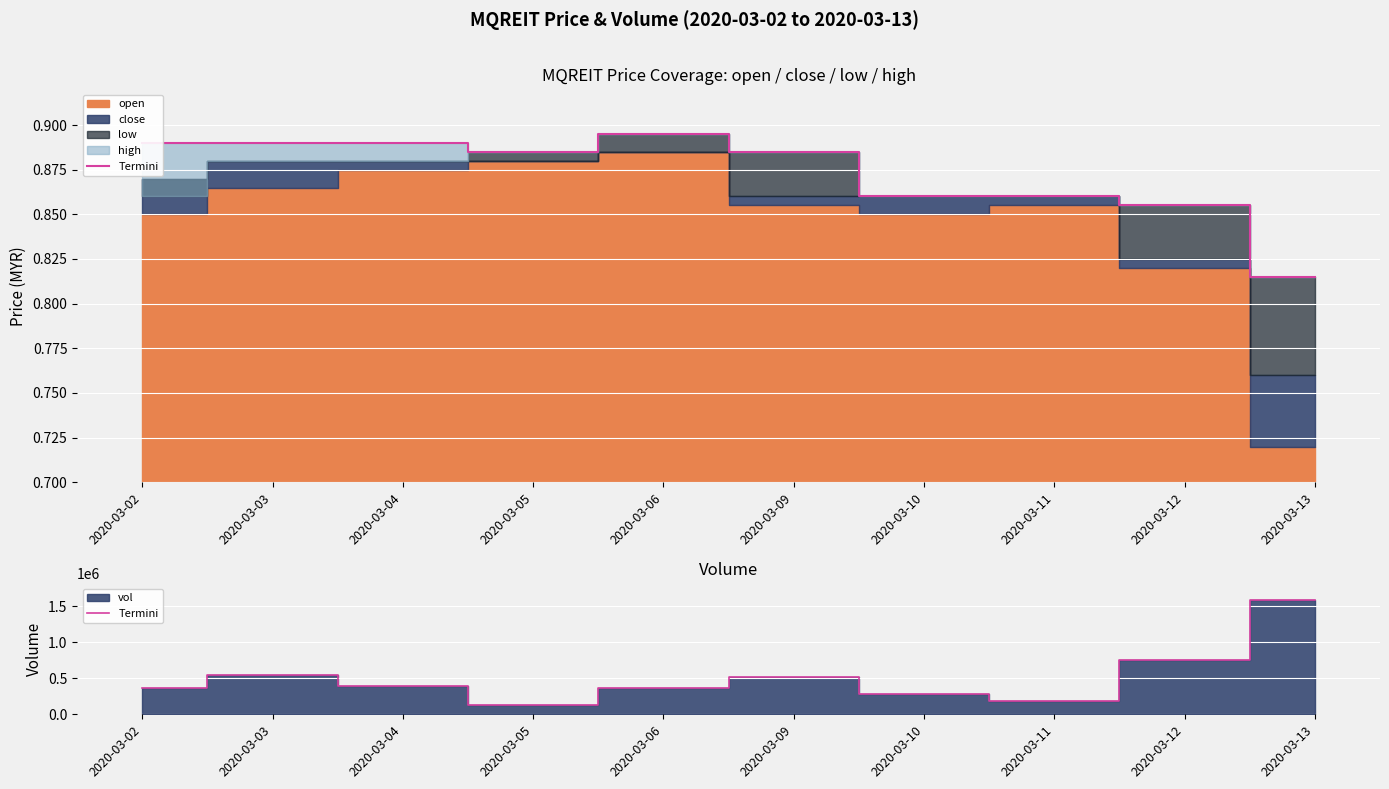

At which category does the chart reach its peak across all series?

2020-03-13